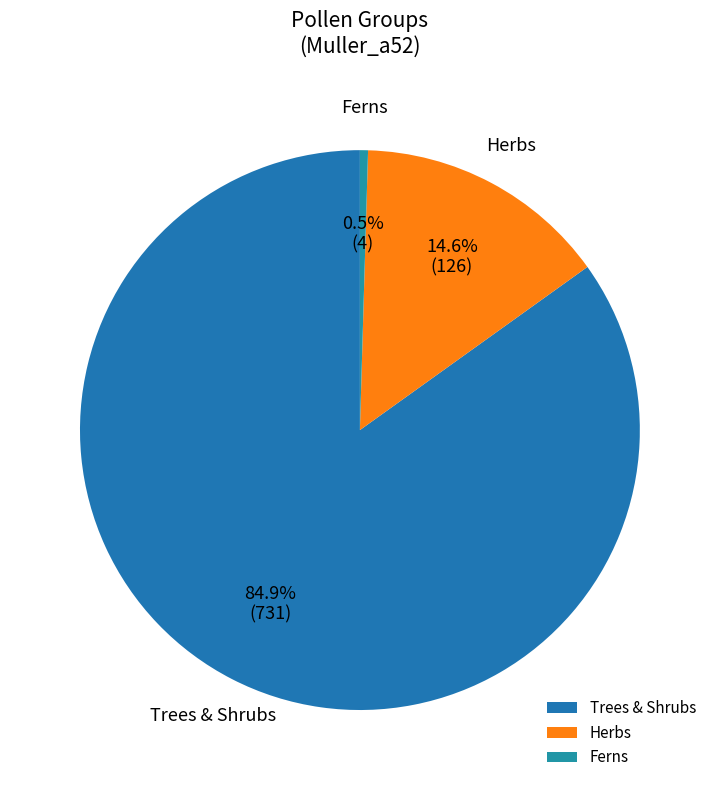

How many segments does this pie chart have?

3